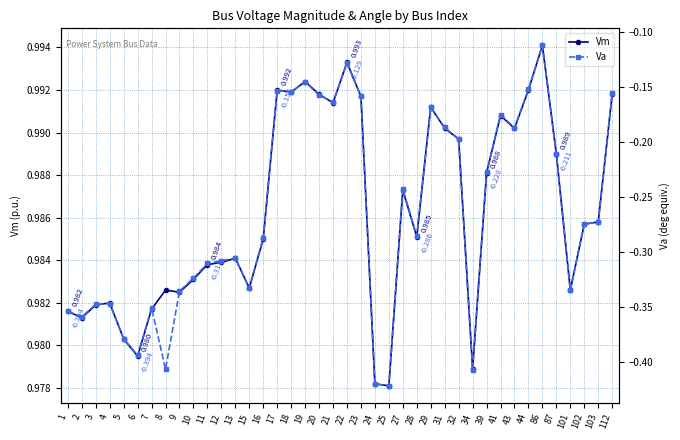

Which series has the largest range (max minus min)?

Va